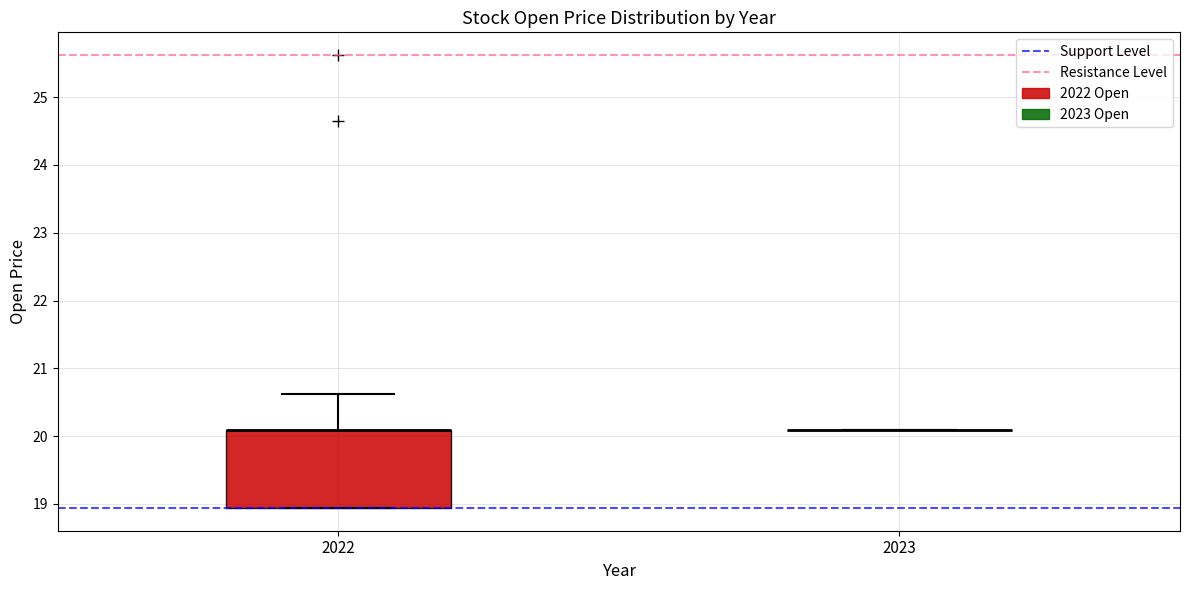

Where does the upper whisker of the box at x = 2022 end on the y-axis? The values are not printed on the chart, so give them approximately, as read against the axis.

20.6